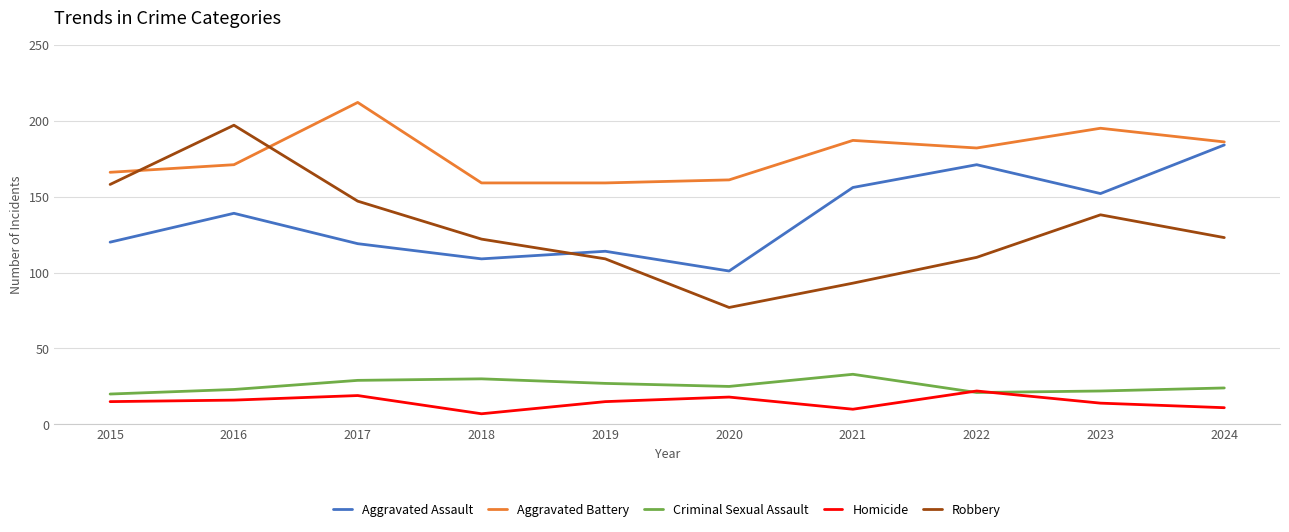

True or false: Aggravated Assault and Criminal Sexual Assault cross at least once.

False